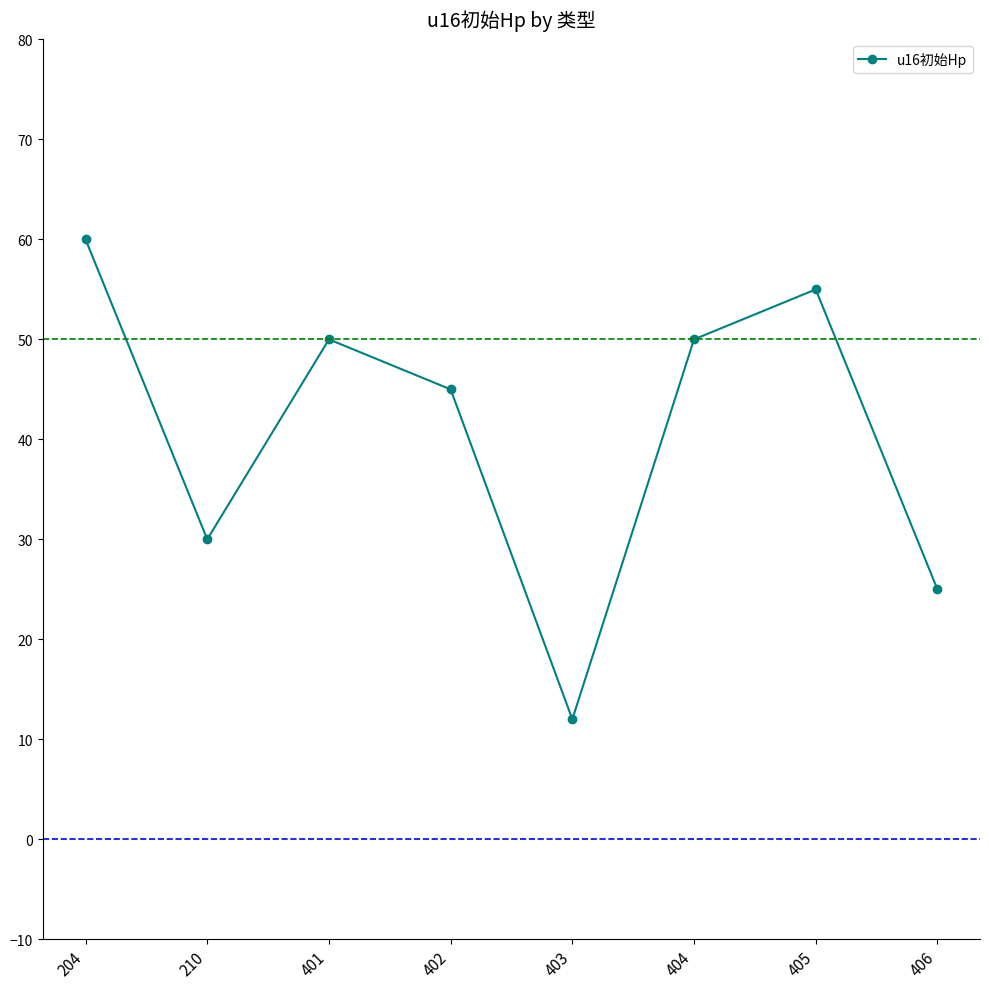

At which category does the data reach its first local valley?

210